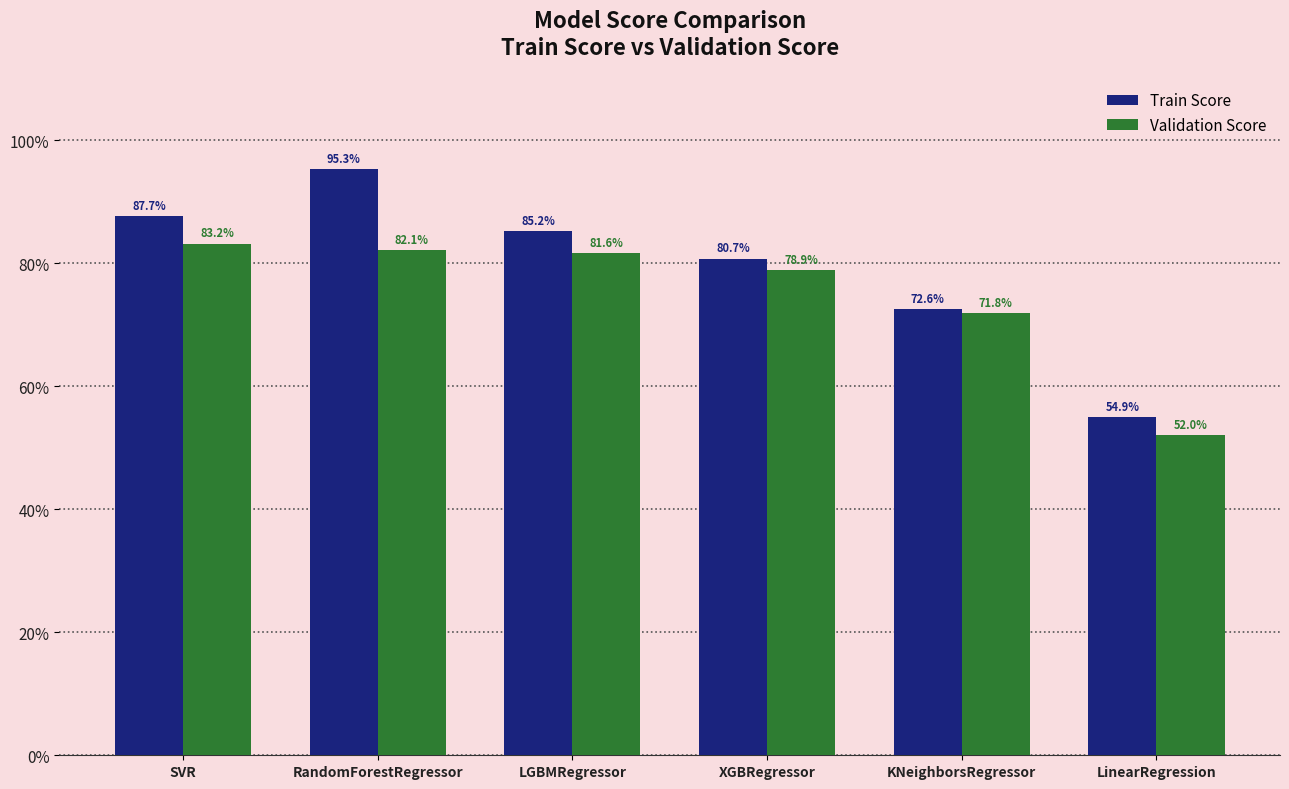

What are all the series names shown in the legend?

Train Score, Validation Score